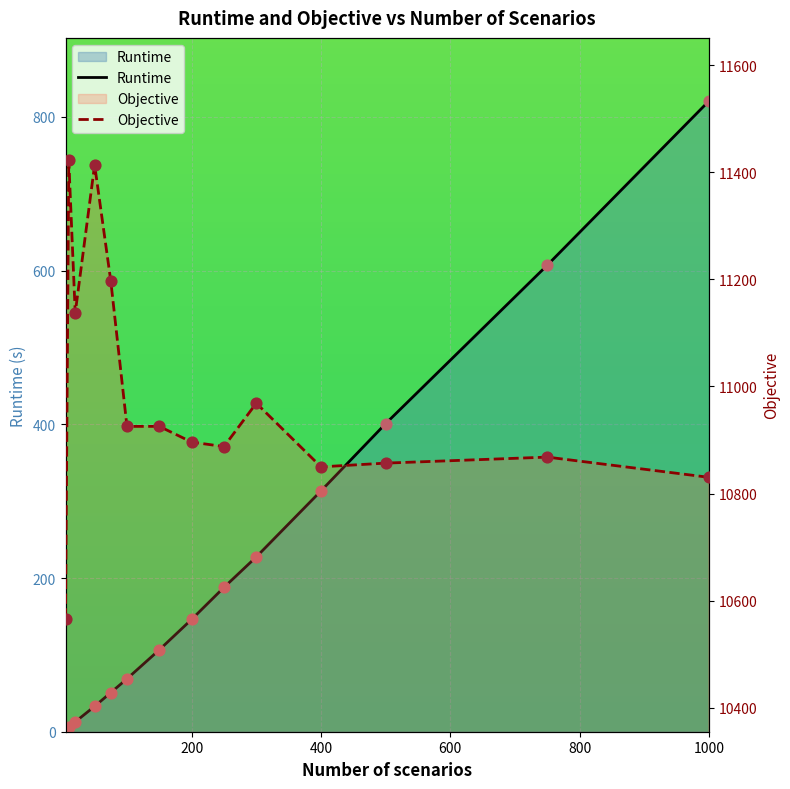

Which series contains the highest Y value?

Objective